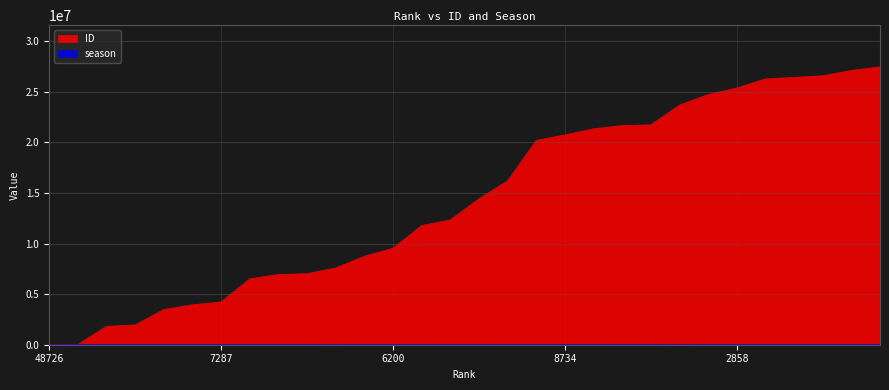

Which series has the largest range (max minus min)?

ID